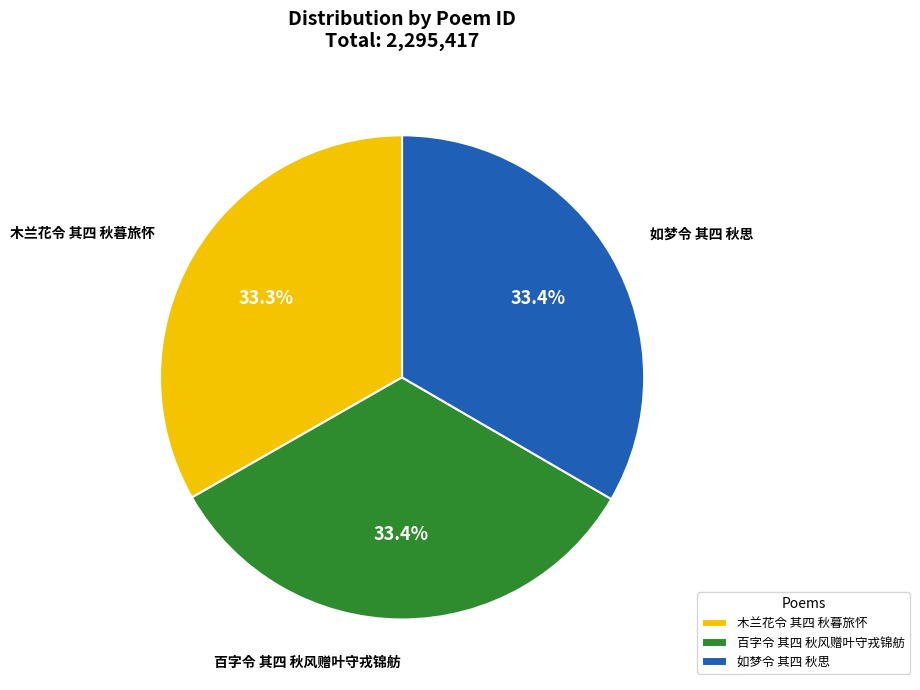

To the nearest percent, what portion does 如梦令 其四 秋思 represent?

33%